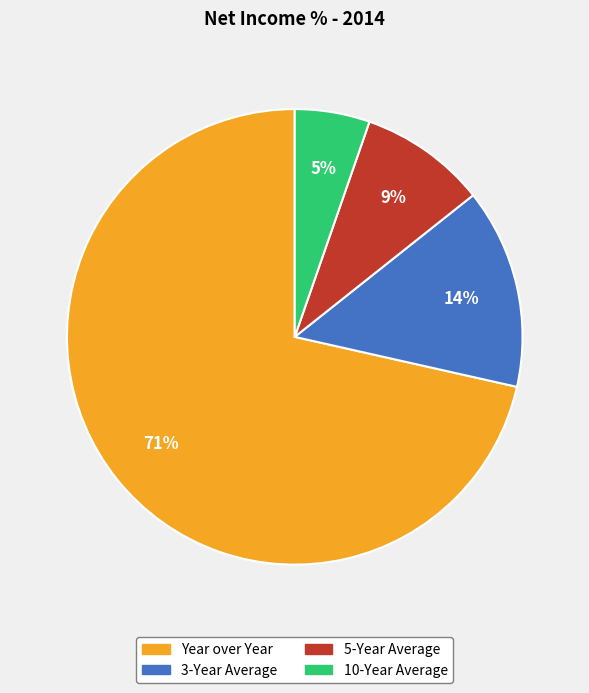

Approximately how many times larger is the value at 3-Year Average compared to 5-Year Average?

1.6